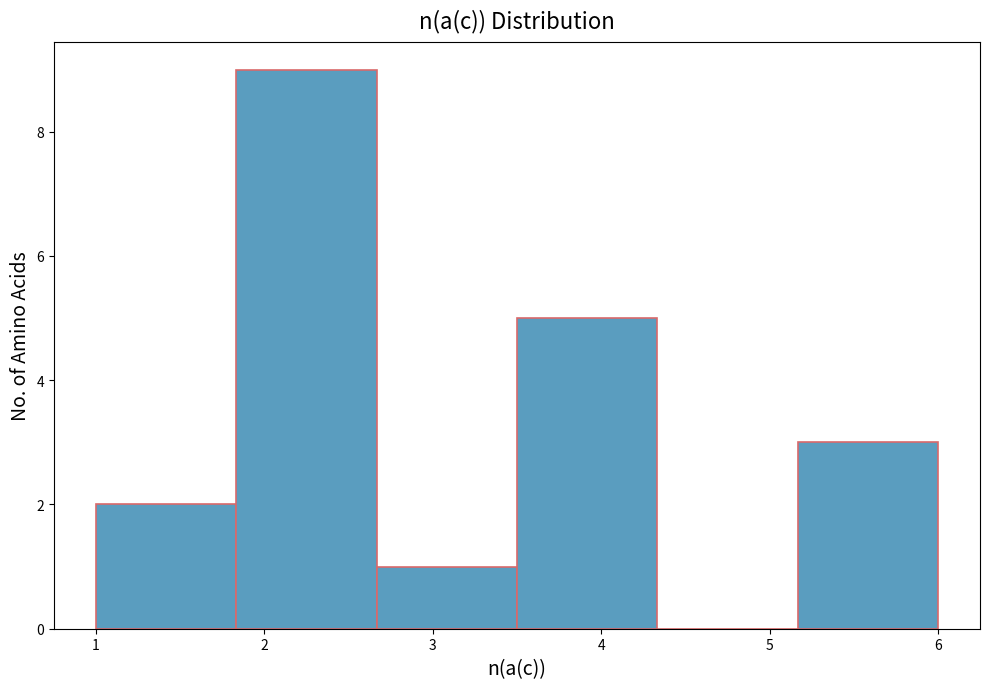

Reading left to right, list every bar in this chart as the range it spans on the x-axis followed by its height. Neither the bar edges nor the heights are printed on the chart, so give them approximately, as read against the axes.

1.0 to 1.8: 2
1.8 to 2.7: 9
2.7 to 3.5: 1
3.5 to 4.3: 5
4.3 to 5.2: 0
5.2 to 6.0: 3